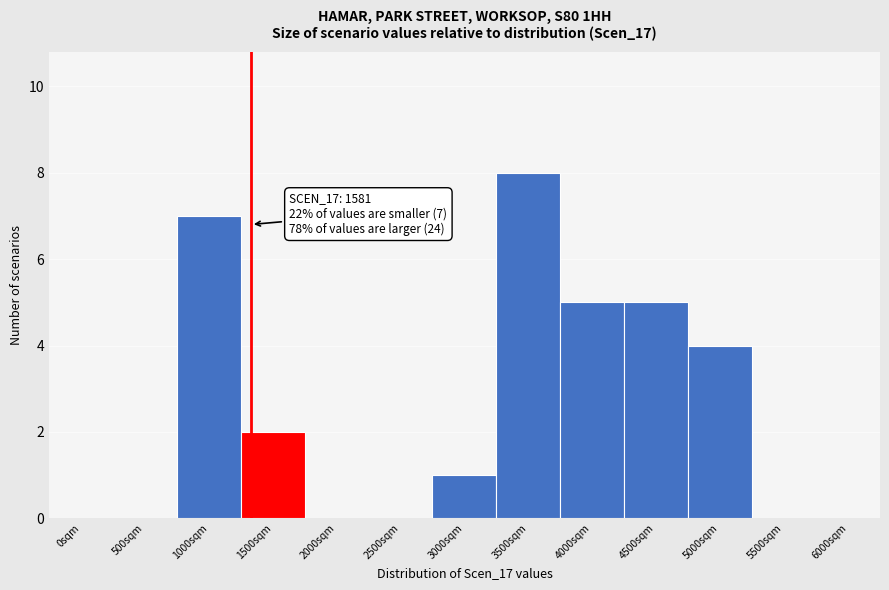

Reading left to right, transcribe all the data shown in this chart.

0sqm=0	500sqm=0	1000sqm=7	1500sqm=2	2000sqm=0	2500sqm=0	3000sqm=1	3500sqm=8	4000sqm=5	4500sqm=5	5000sqm=4	5500sqm=0	6000sqm=0